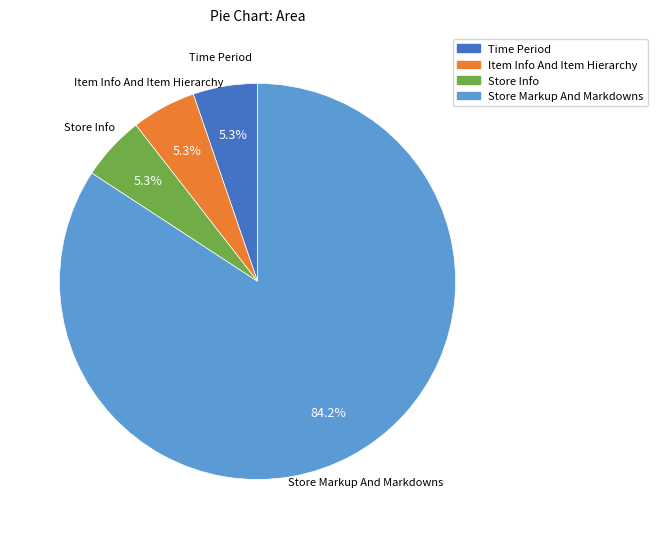

Which slice is the largest?

Store Markup And Markdowns